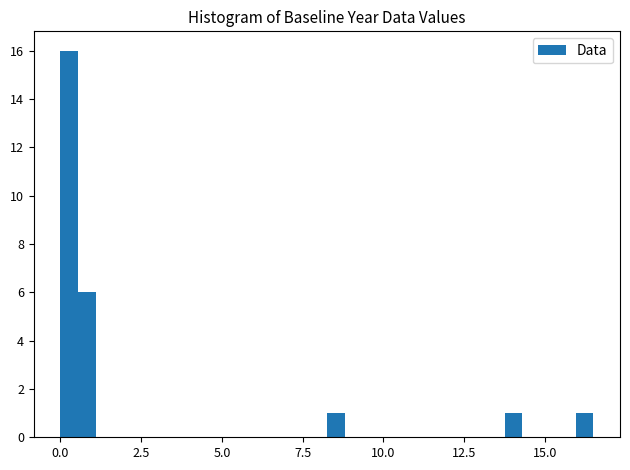

Around what value on the x-axis is the tallest bar? Give the approximate position of its centre, as read against the axis.

0.5